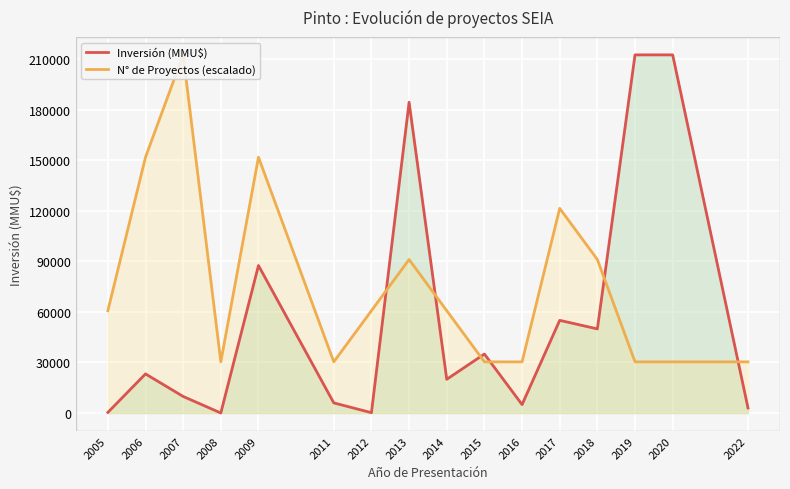

What is the difference between the N° de Proyectos (escalado) values at 2014 and 2006?

91071.4